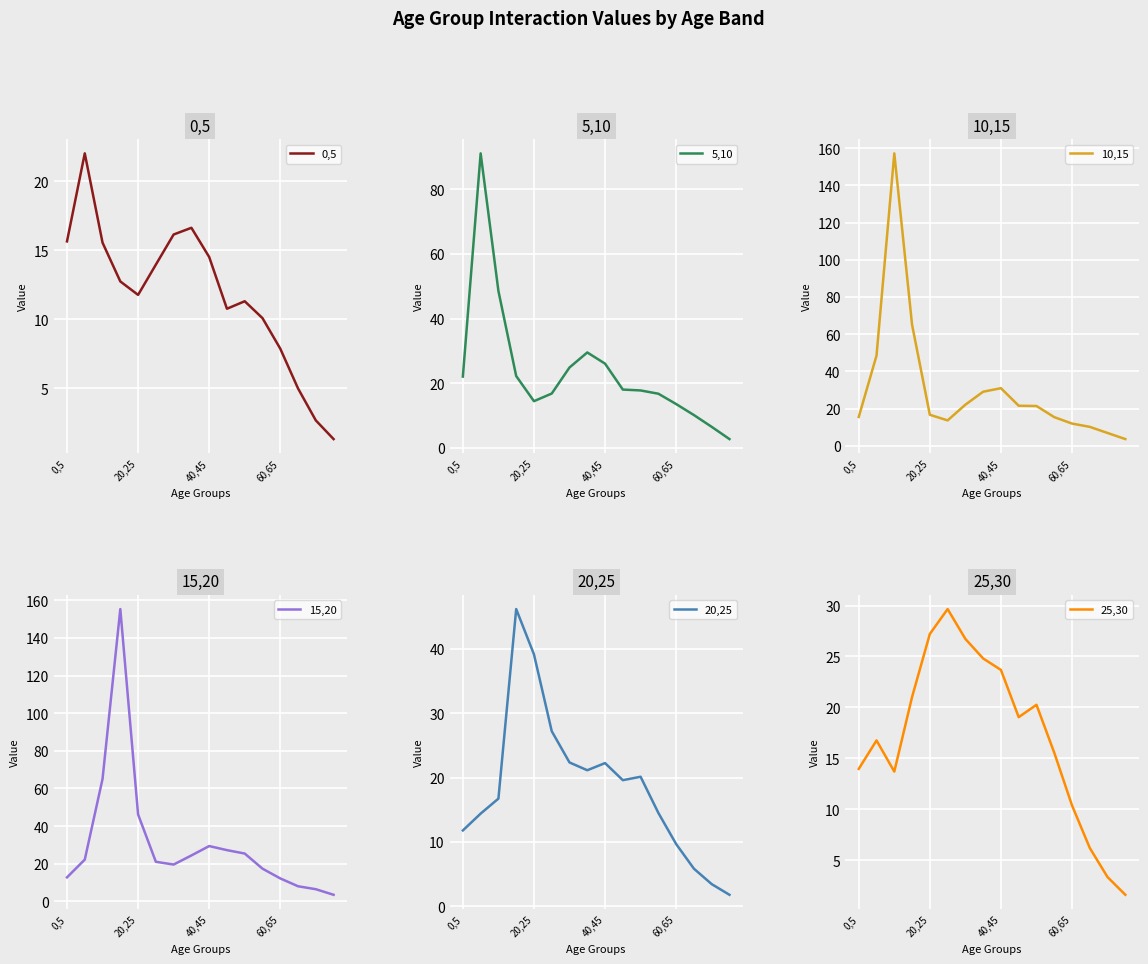

Reading right to left, transcribe all the data shown in this chart.

0,5: 1.3	2.7	5.0	7.9	10.1	11.3	10.8	14.5	16.6	16.1	14.0	11.8	12.7	15.6	22.0	15.6
5,10: 2.6	6.4	10.1	13.5	16.7	17.7	18.0	26.0	29.5	24.8	16.8	14.4	22.2	48.5	91.2	22.0
10,15: 3.7	6.9	10.2	12.0	15.5	21.4	21.6	31.0	29.1	22.1	13.7	16.7	65.1	157.2	48.5	15.6
15,20: 3.5	6.4	8.0	12.2	17.4	25.4	27.2	29.4	24.4	19.6	21.0	46.2	155.4	65.1	22.2	12.7
20,25: 1.8	3.4	5.8	9.7	14.5	20.1	19.6	22.2	21.1	22.3	27.2	39.2	46.2	16.7	14.4	11.8
25,30: 1.6	3.3	6.2	10.4	15.6	20.3	19.0	23.7	24.8	26.7	29.7	27.2	21.0	13.7	16.8	14.0